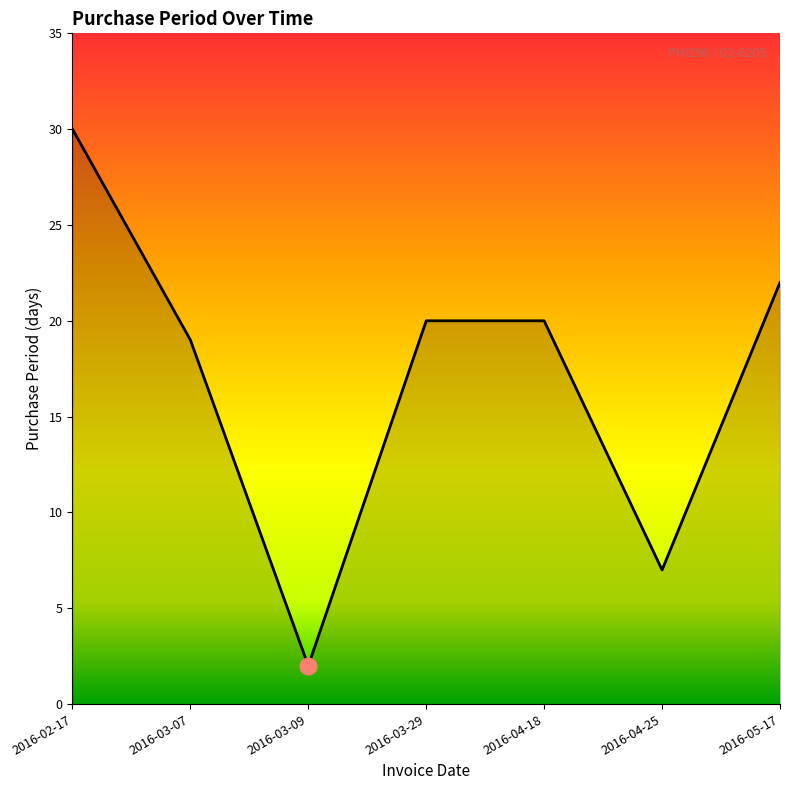

Approximately how many times larger is the value at 2016-03-29 compared to 2016-05-17?

0.9